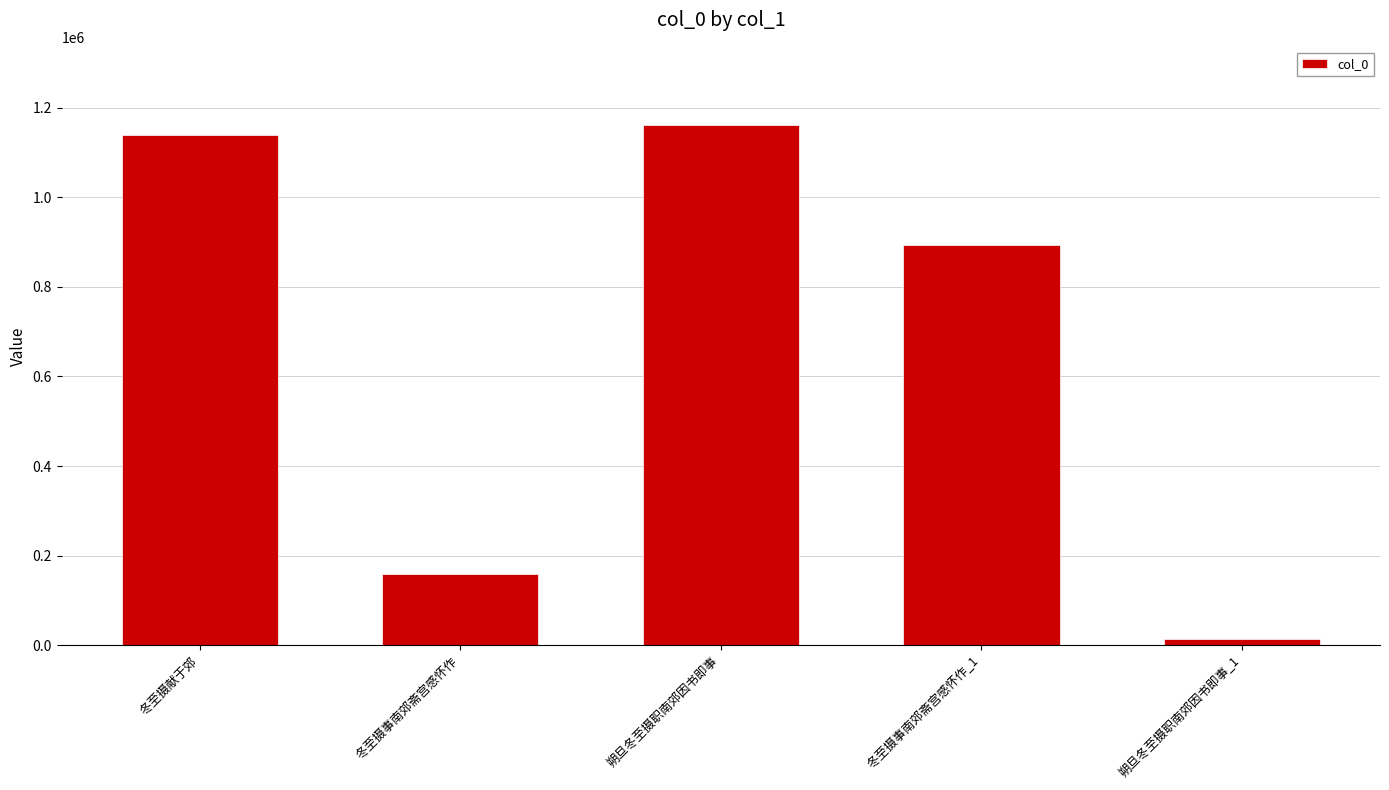

Reading left to right, what are all the values shown in this chart?

冬至摄献于郊=1139310	冬至摄事南郊斋宫感怀作=159439	朔旦冬至摄职南郊因书即事=1161823	冬至摄事南郊斋宫感怀作_1=894487	朔旦冬至摄职南郊因书即事_1=13605